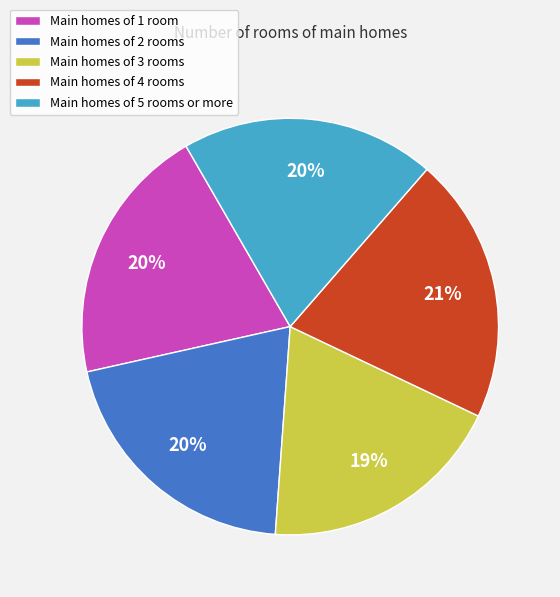

Count the number of slices in the pie.

5